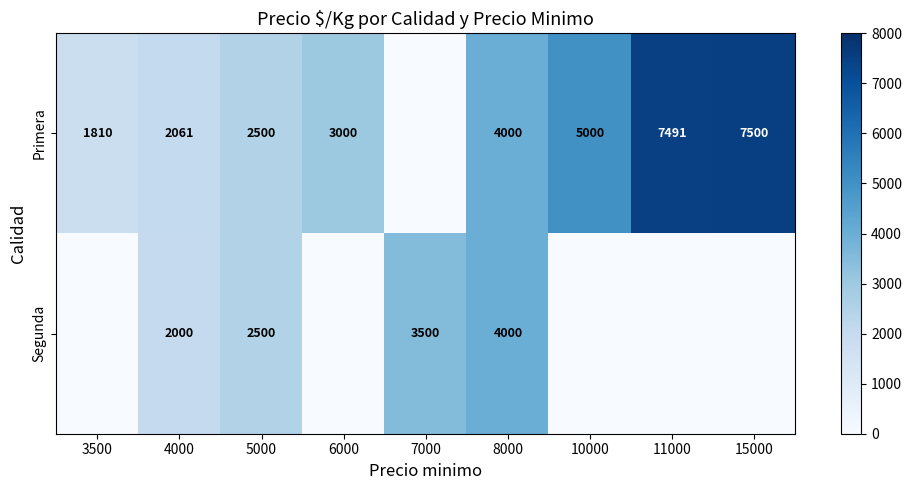

The value of Primera at 5000 is 2500. True or false?

True